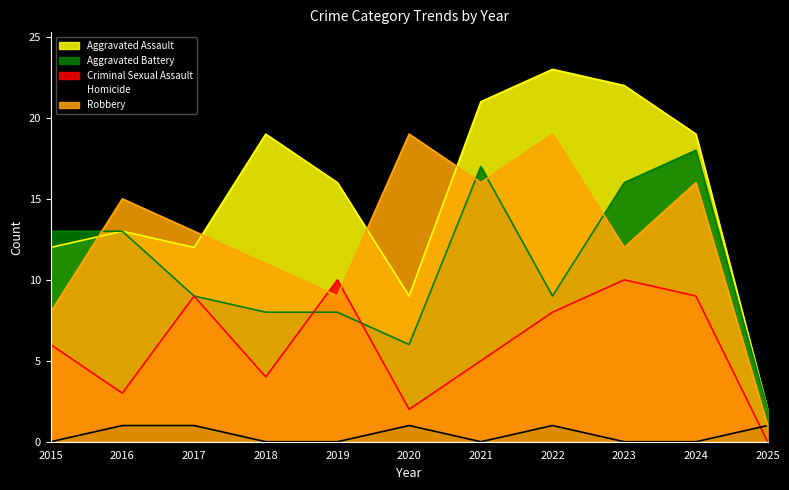

Rank the series by their maximum value, from lowest to highest.

Homicide, Criminal Sexual Assault, Aggravated Battery, Robbery, Aggravated Assault